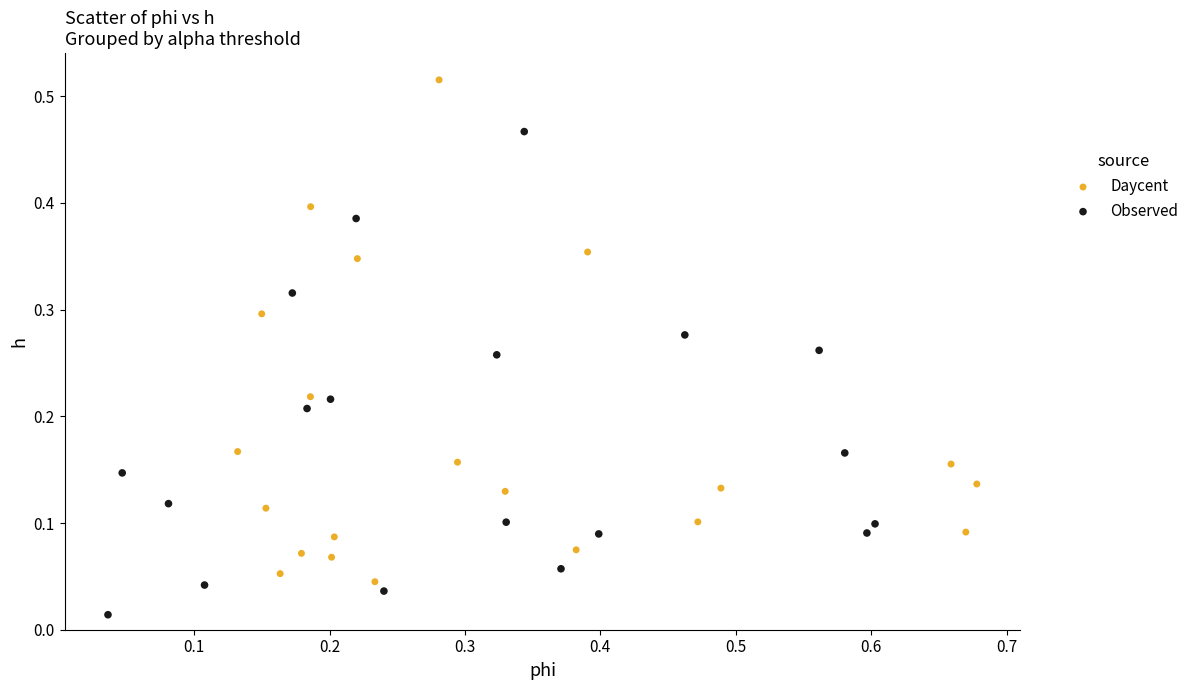

What are all the series names shown in the legend?

Daycent, Observed